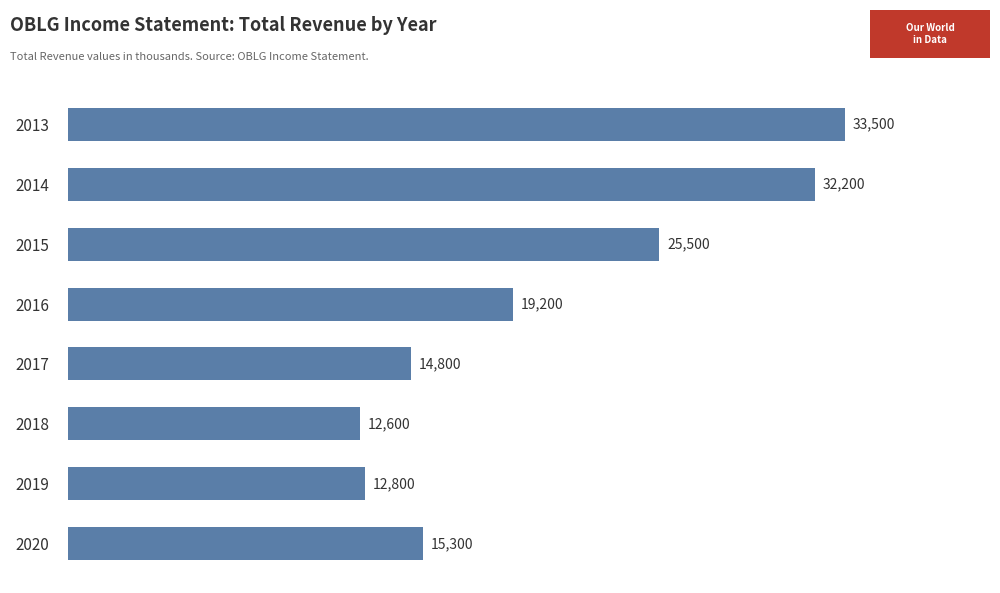

Approximately how many times larger is the value at 2019 compared to 2018?

1.0